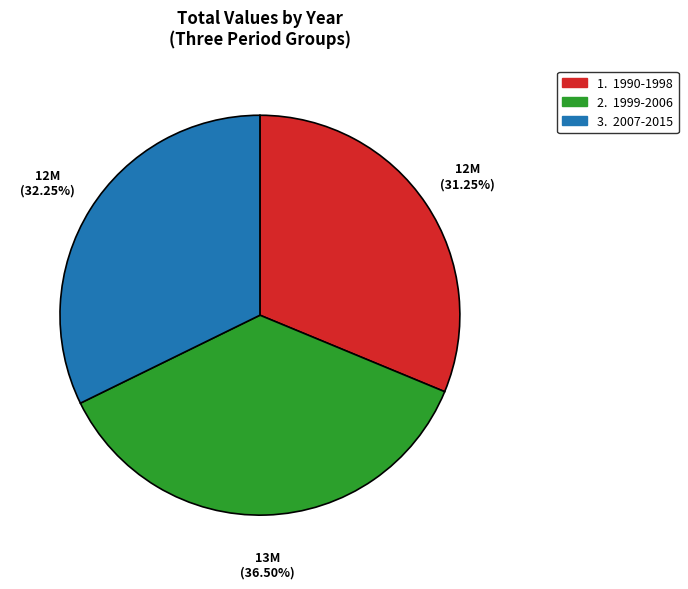

Is there a majority slice in this chart?

No